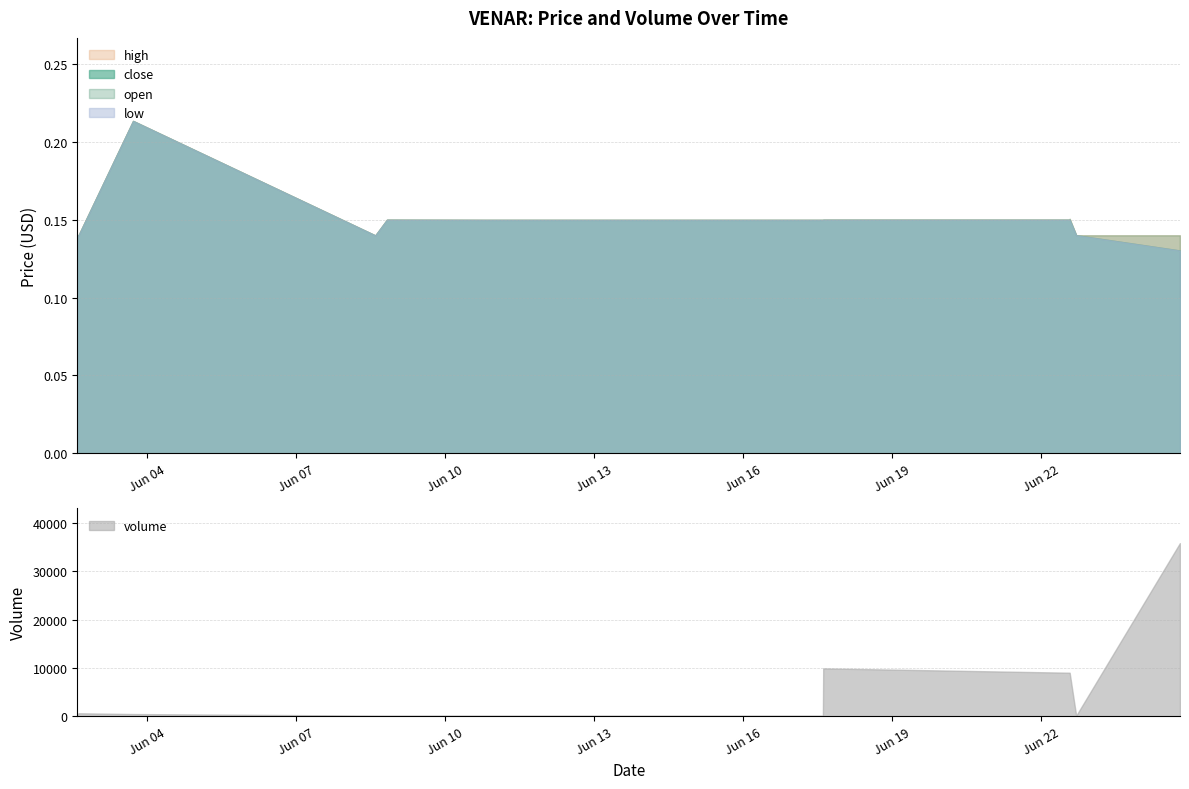

How many open values are between 0 and 1?

13